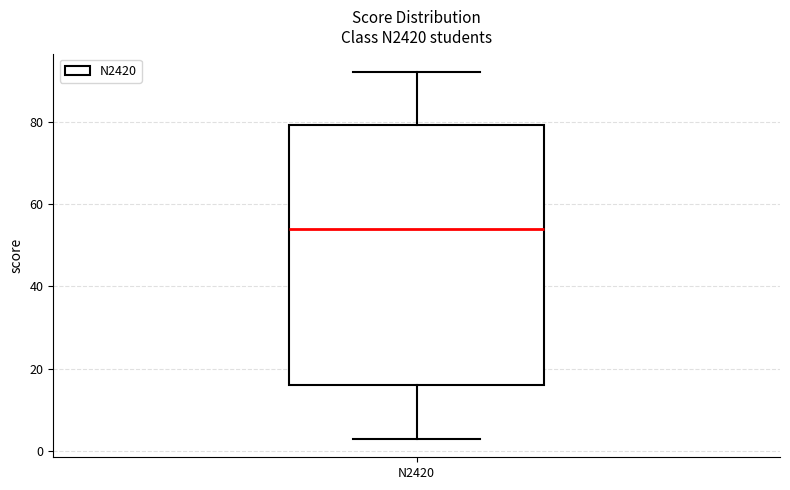

Transcribe this box plot: give where the median line is, the range the box spans, and where the two whiskers end, as read against the y-axis. The values are not printed on the chart, so give them approximately, as read against the axis.

median 54, box 16 to 80, whiskers 4 to 92